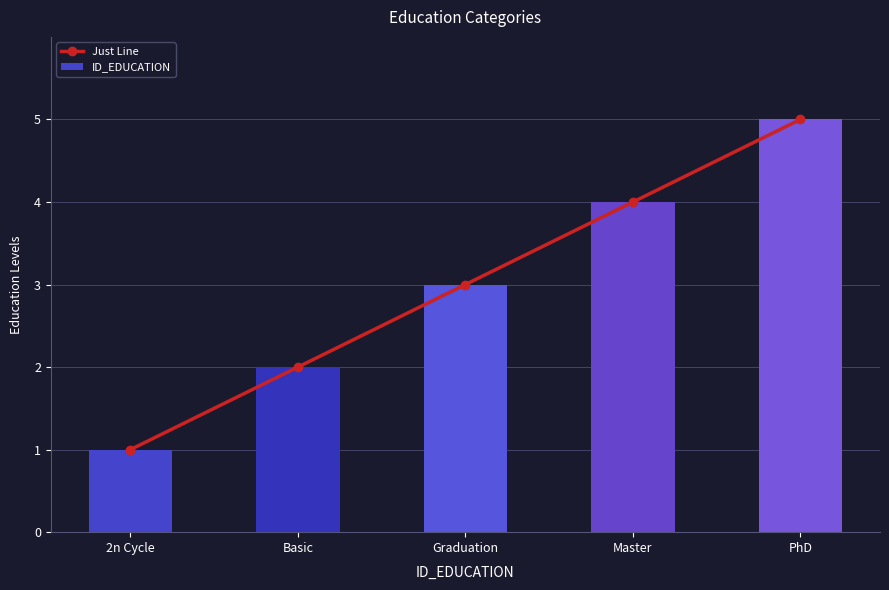

What is the value of the ID_EDUCATION bar at the 2nd from the left?

2